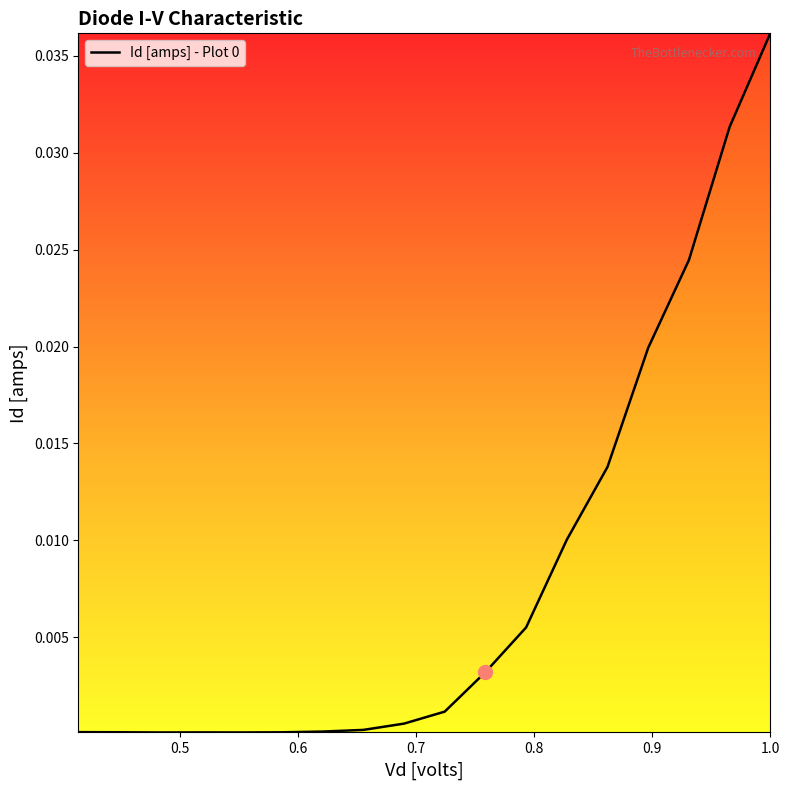

What is the label of the 5th point from the right?

0.862069